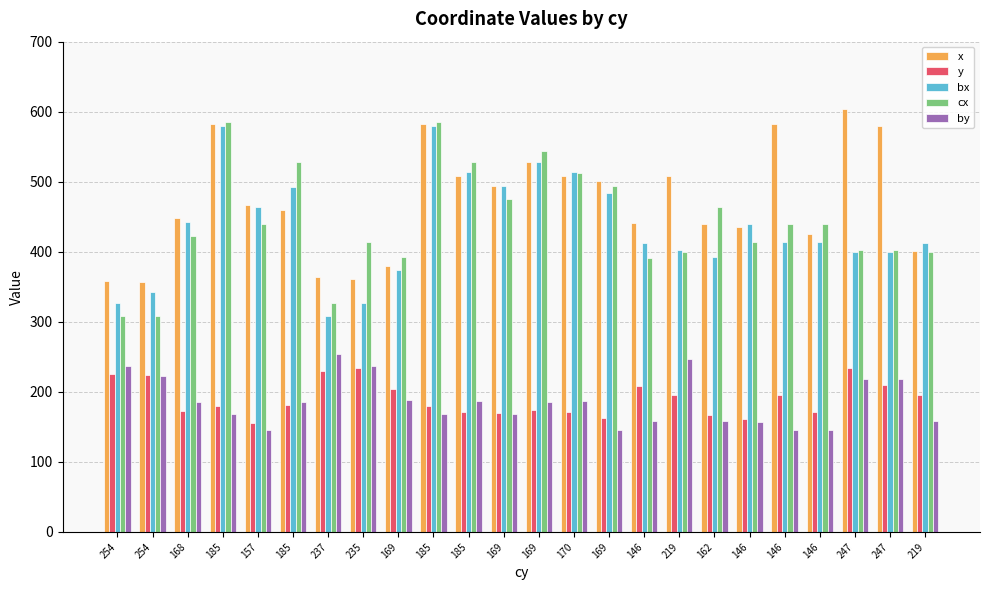

Which series has the largest total across all categories?

x